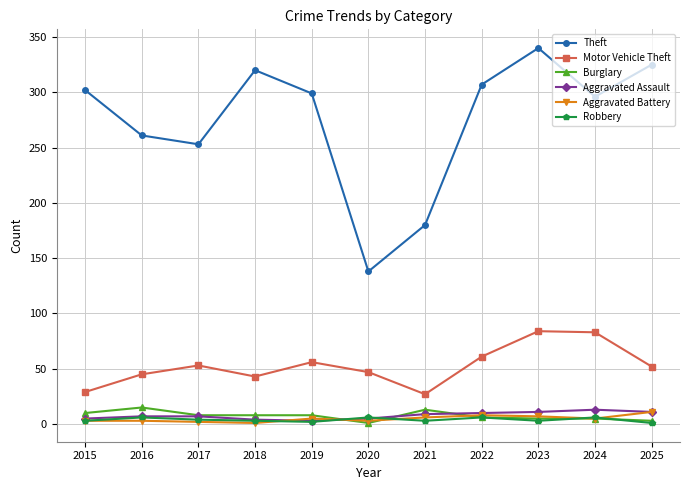

What is the difference between the maximum and minimum values in the Aggravated Battery series?

10